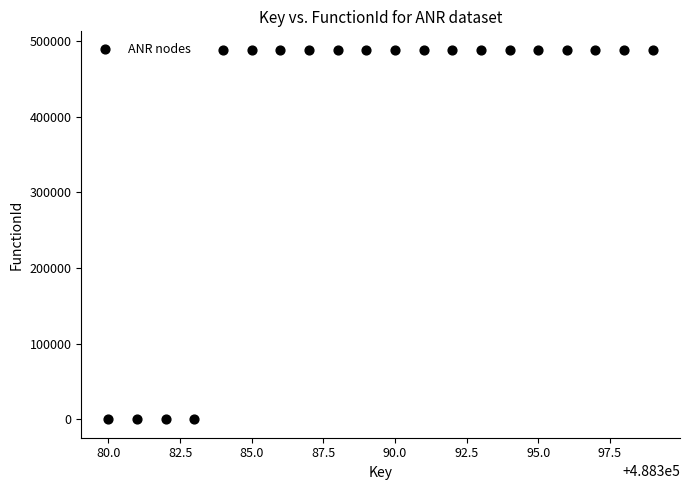

What is the range of X values (max minus min)?

19